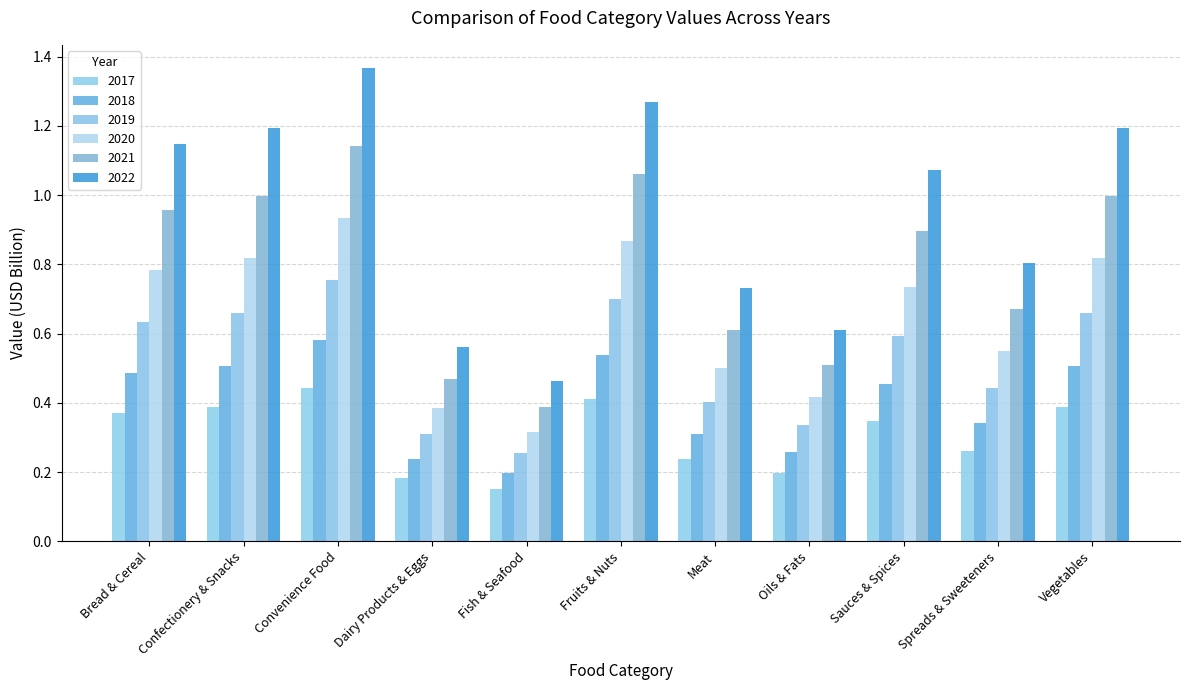

How many bars are there in total?

66